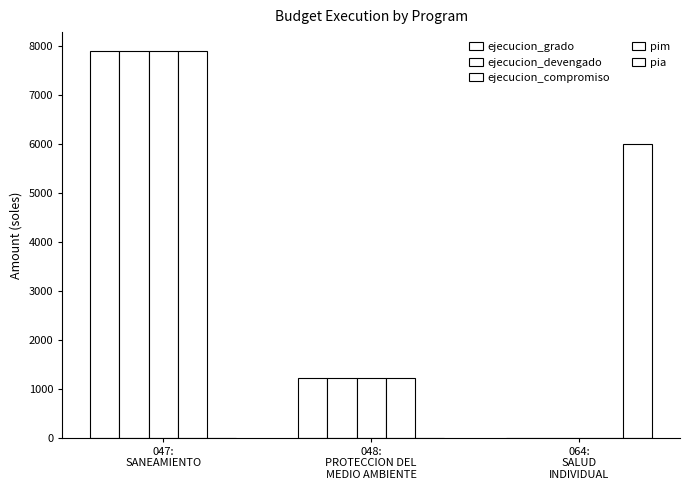

How many groups of bars are there?

3